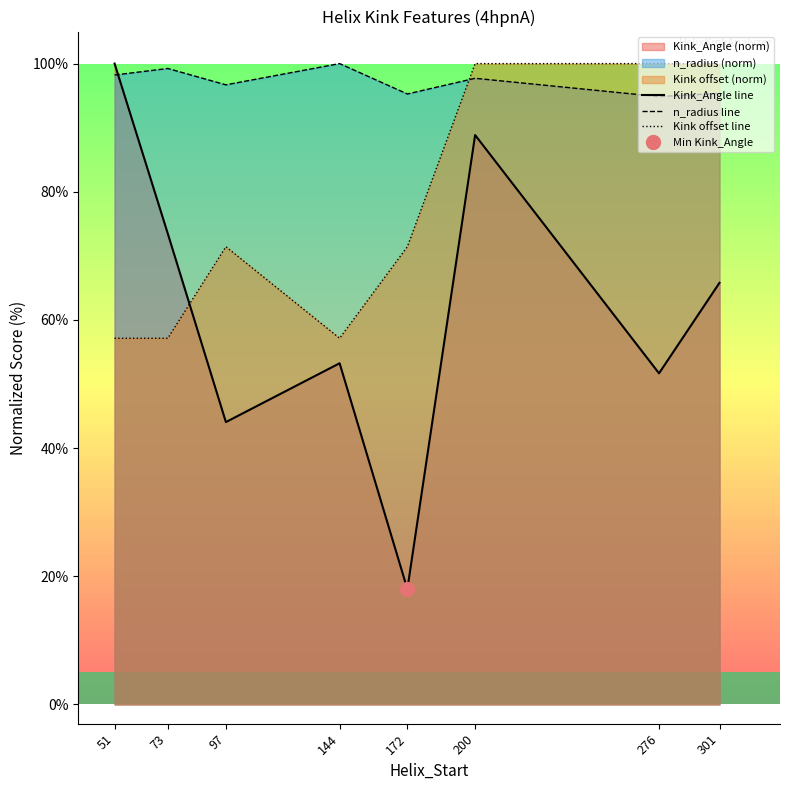

The value of Kink offset line at 172 is 111.9. True or false?

False